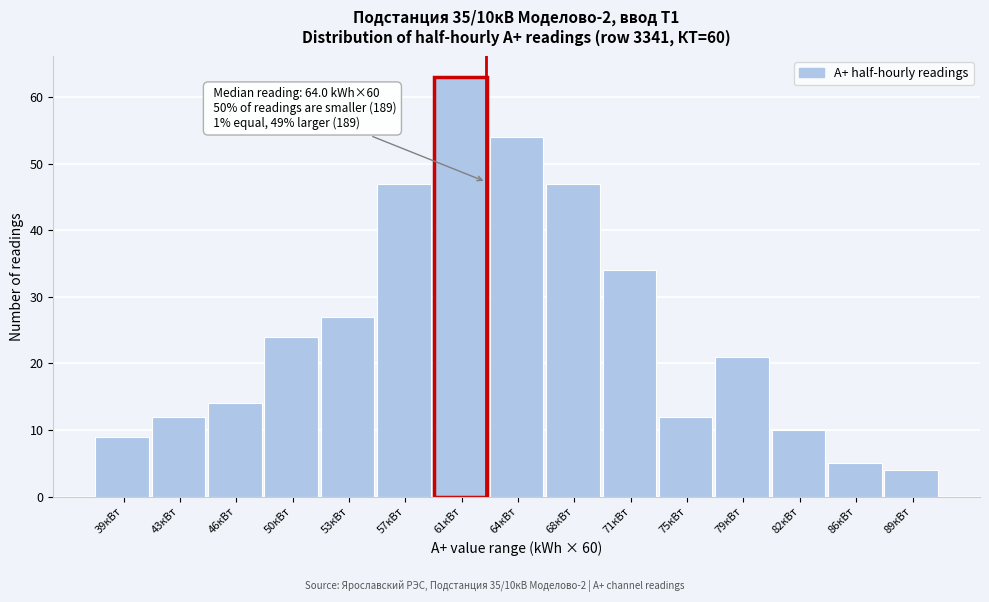

Reading left to right, transcribe all the data shown in this chart.

9	12	14	24	27	47	63	54	47	34	12	21	10	5	4